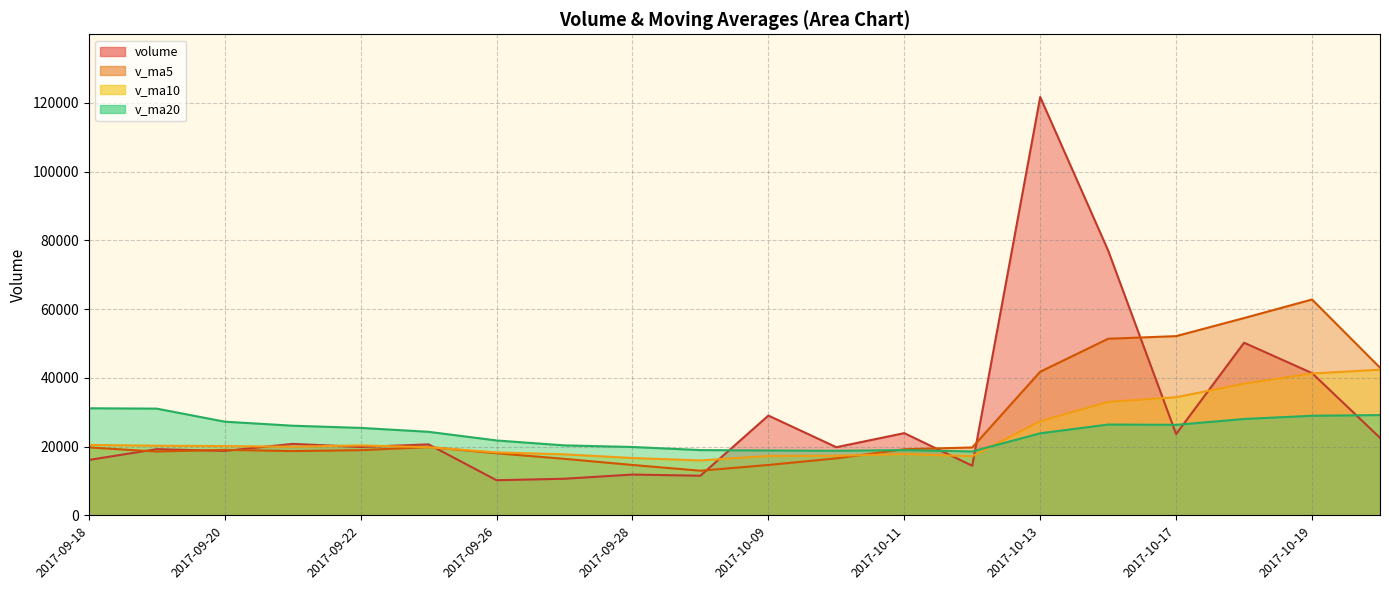

Reading left to right, transcribe all the data shown in this chart.

volume: 16118.1	19263.5	18751.5	20797.0	19903.2	20653.3	10222.9	10657.0	11876.8	11538.1	29030.7	19830.3	23919.7	14433.8	121668.9	77012.2	23643.6	50217.4	41384.6	22558.1
v_ma5: 19766.4	18568.1	19065.1	18702.1	18966.7	19873.7	18065.6	16446.7	14662.6	12989.6	14665.1	16586.5	19239.1	19750.5	41776.7	51373.0	52135.6	57395.2	62785.3	42963.2
v_ma10: 20486.0	20255.6	20158.7	19968.0	20353.0	19820.0	18316.8	17755.9	16682.4	15978.1	17269.4	17326.1	17842.9	17206.6	27383.1	33019.0	34361.1	38317.1	41267.9	42369.9
v_ma20: 31152.3	31048.6	27257.9	26080.5	25447.0	24307.2	21789.7	20358.1	19894.0	18989.9	18877.7	18790.8	19000.8	18587.3	23868.1	26419.5	26339.0	28036.5	28975.1	29174.0